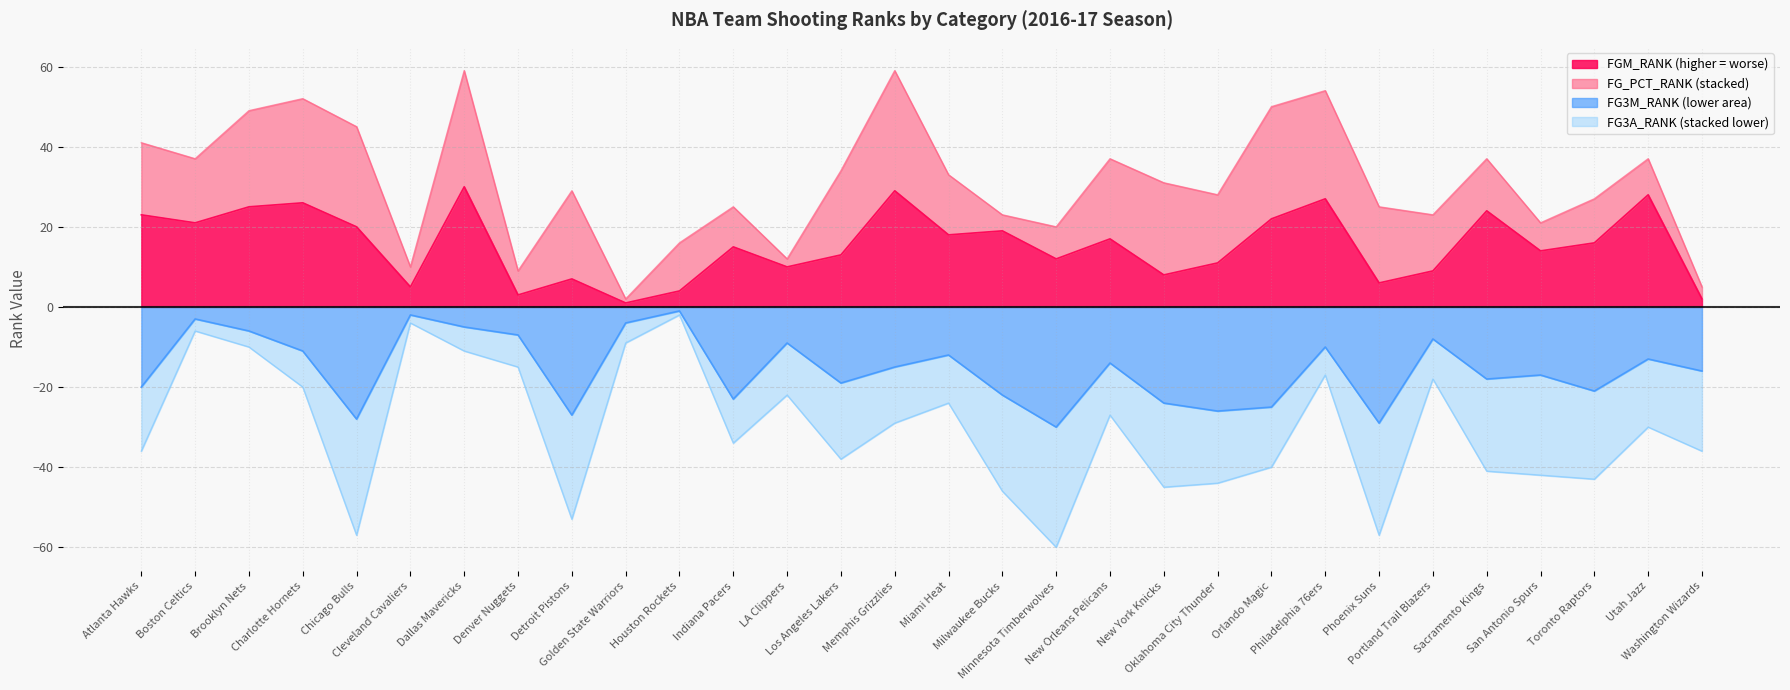

Which has a higher value, Sacramento Kings or New Orleans Pelicans?

Sacramento Kings